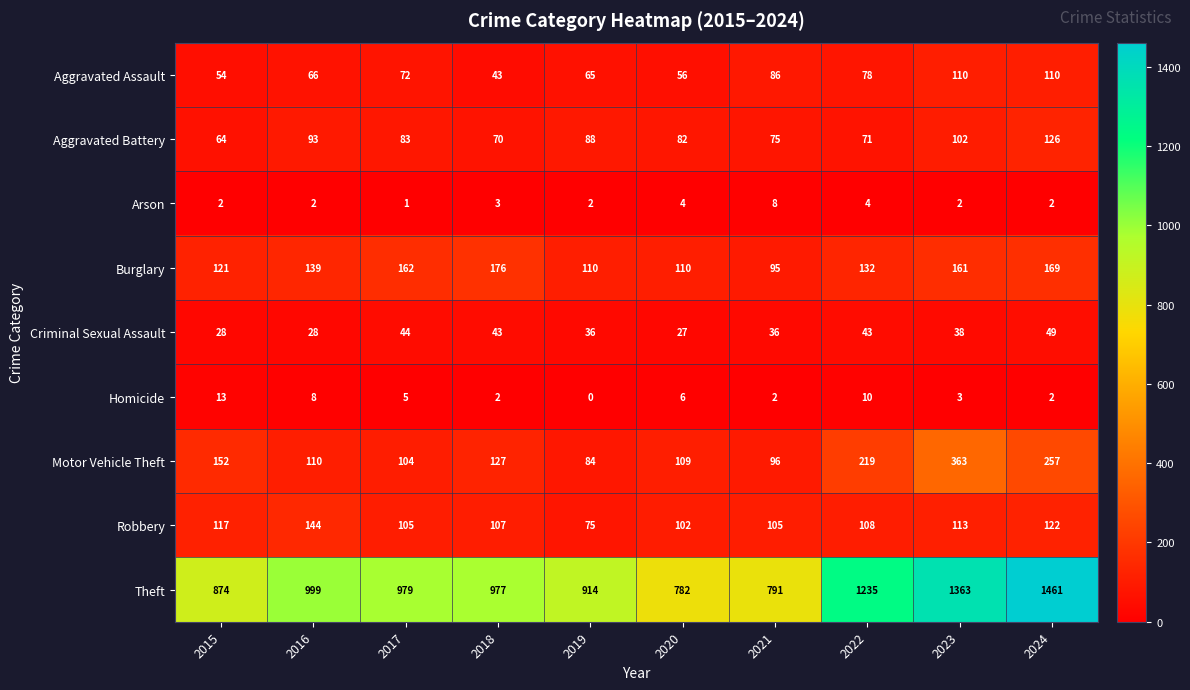

Is the value of Robbery at 2024 greater than the value of Homicide at 2020?

Yes